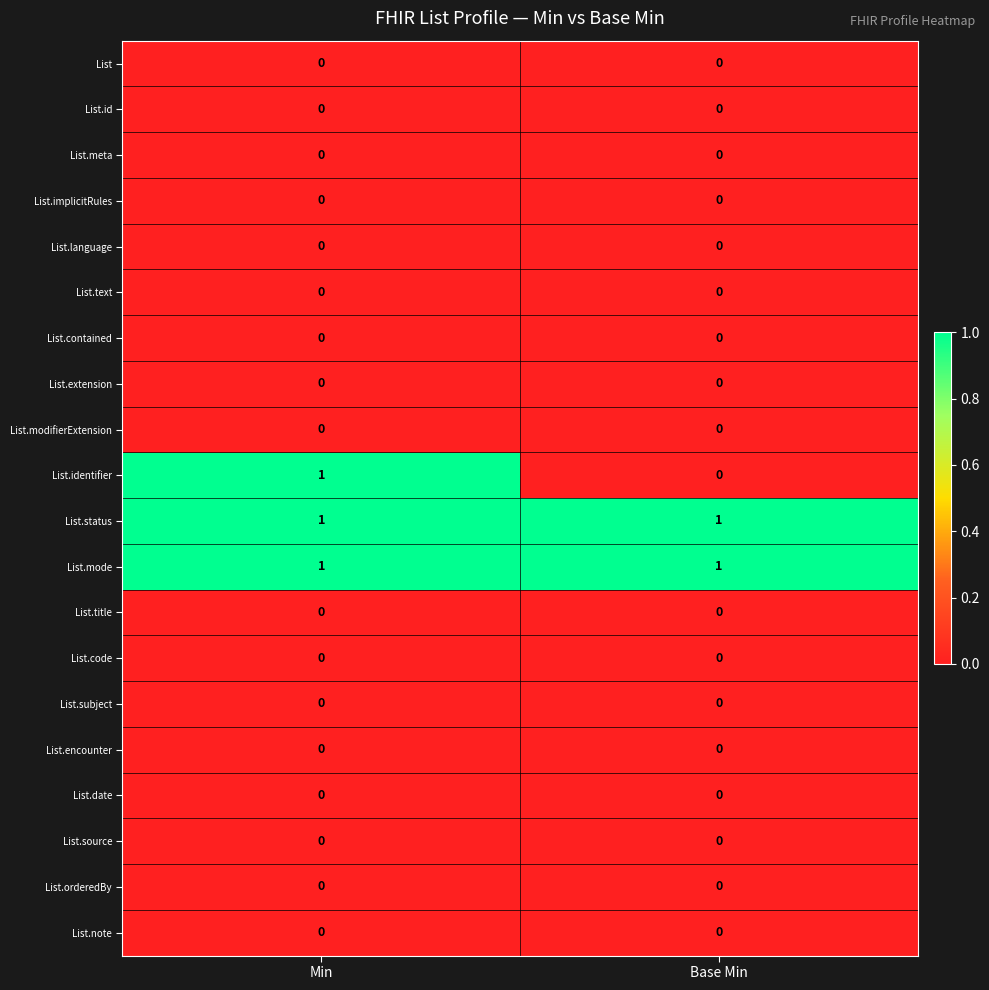

Which series has the widest spread of values?

List.identifier